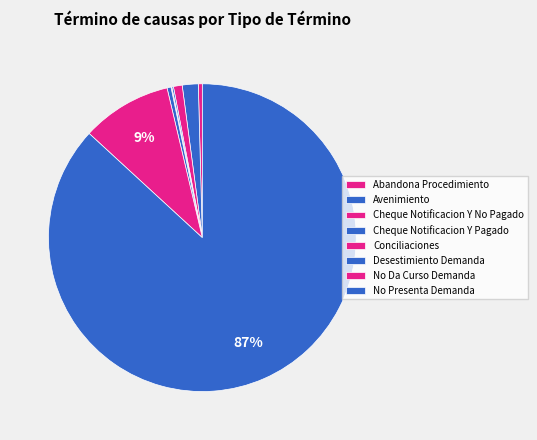

The Desestimiento Demanda slice represents 0% of the pie. True or false?

True